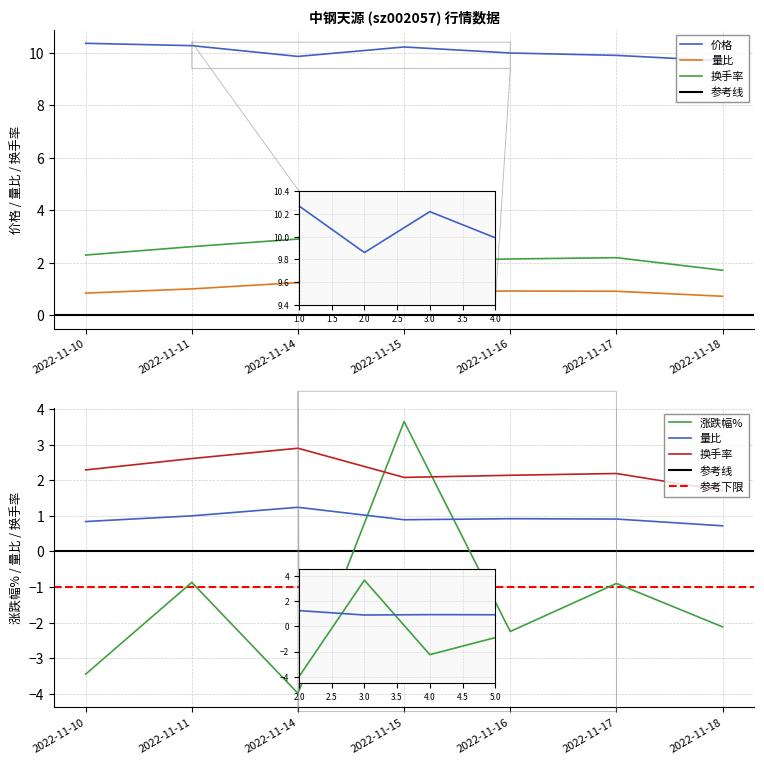

Which series changed the most between 2022-11-11 and 2022-11-16?

涨跌幅%